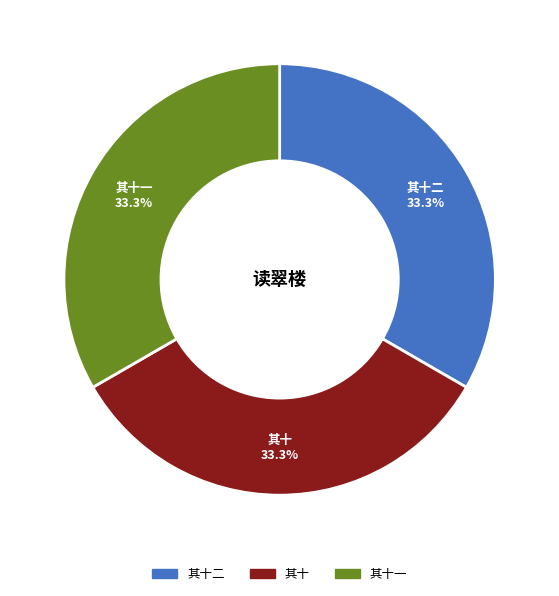

What is the ratio of the value at 其十一 to the value at 其十二?

1.0